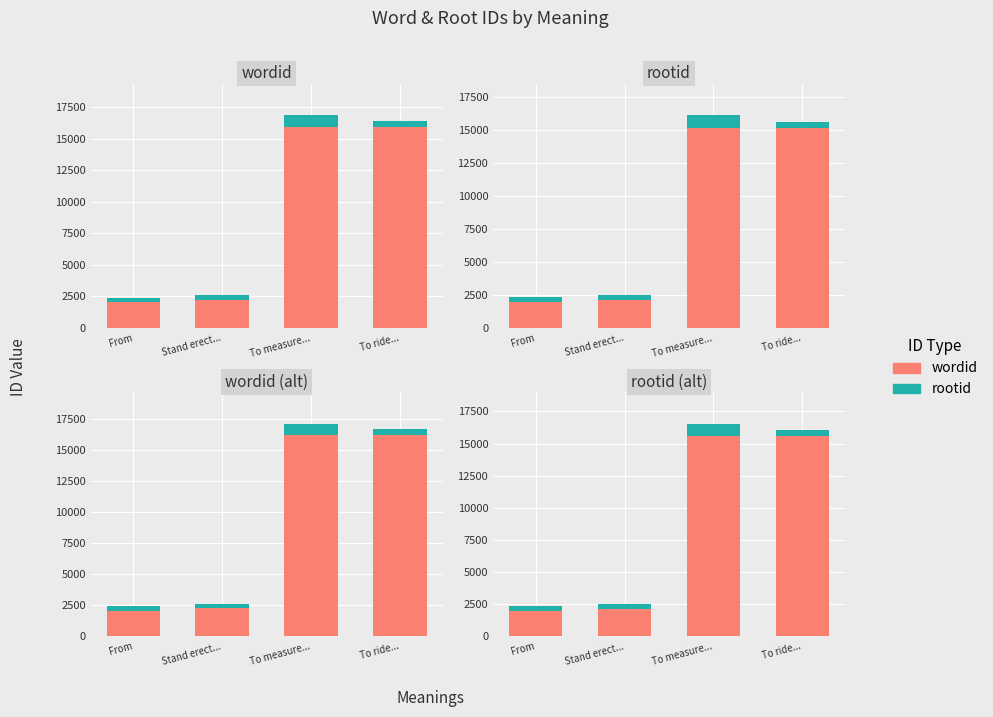

Where is wordid nearest to the value 8790?

Stand erect...